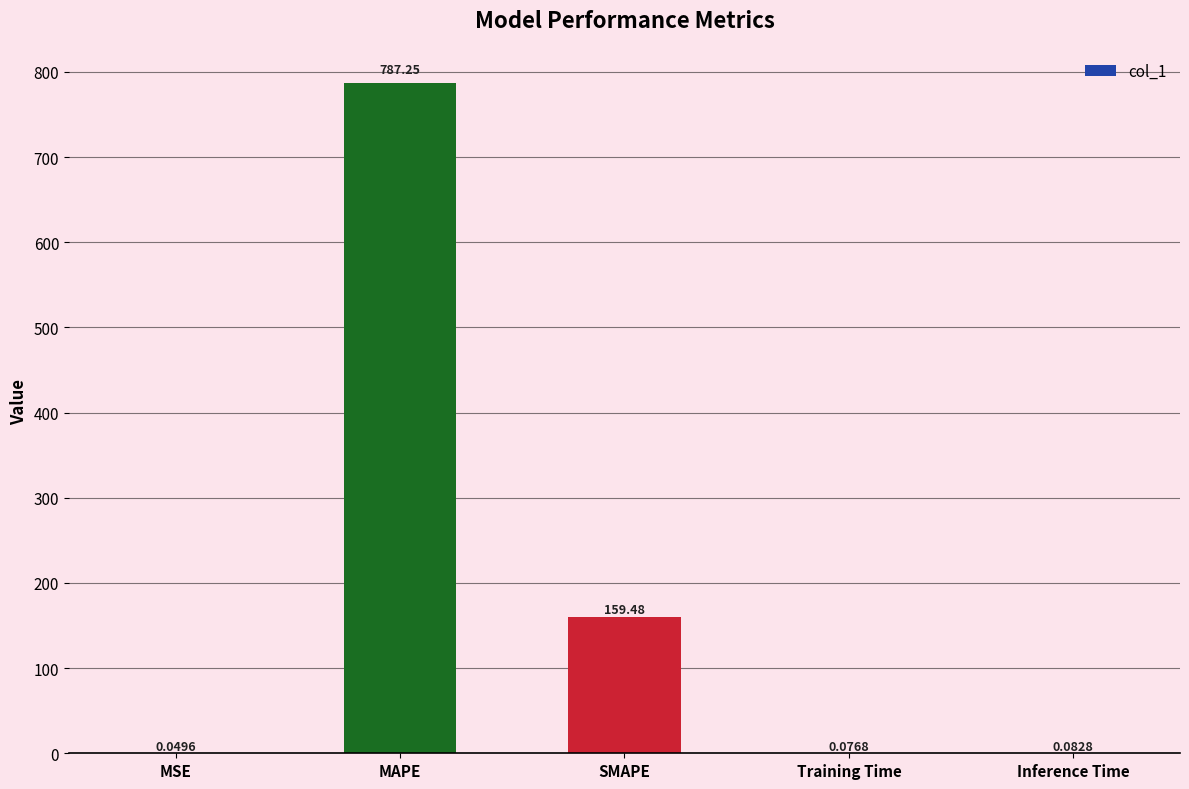

Which label corresponds to the largest value in the chart?

MAPE